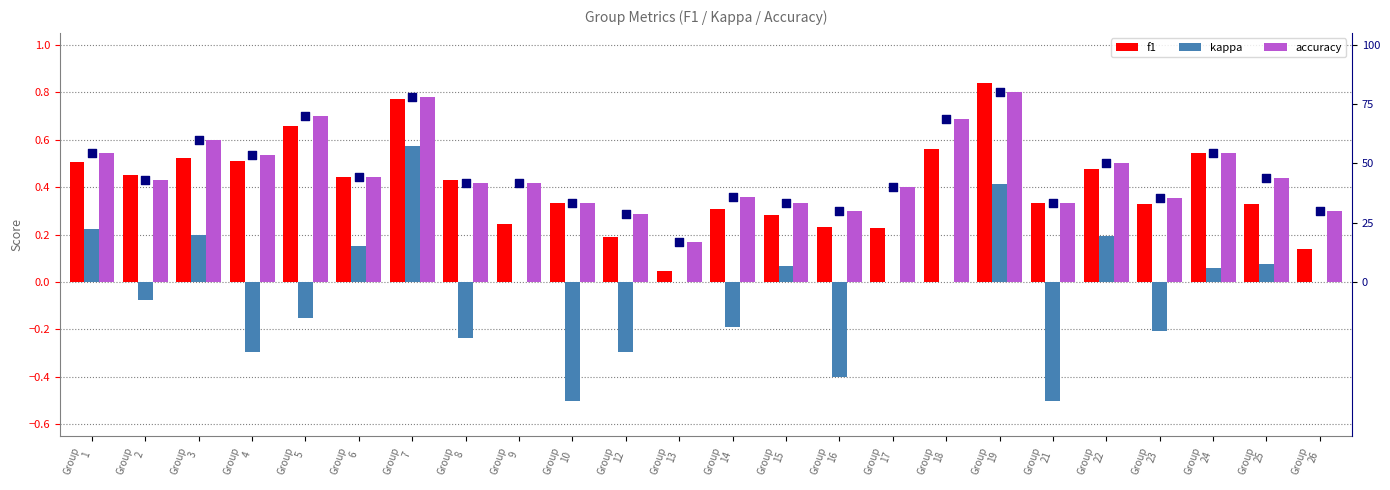

Which series contains the highest Y value?

f1